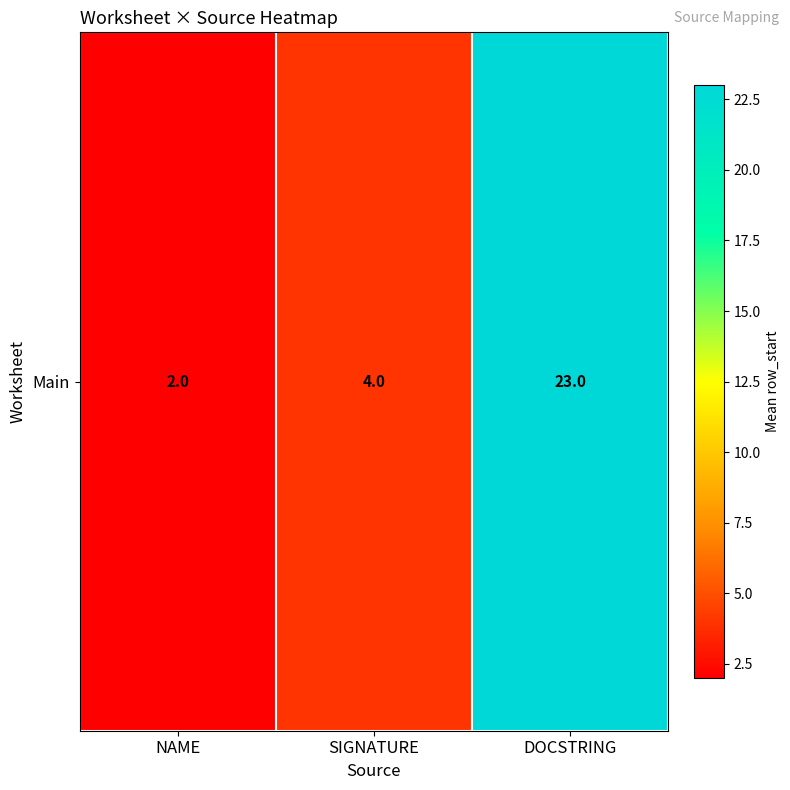

Reading left to right, extract all data points from this chart.

2	4	23